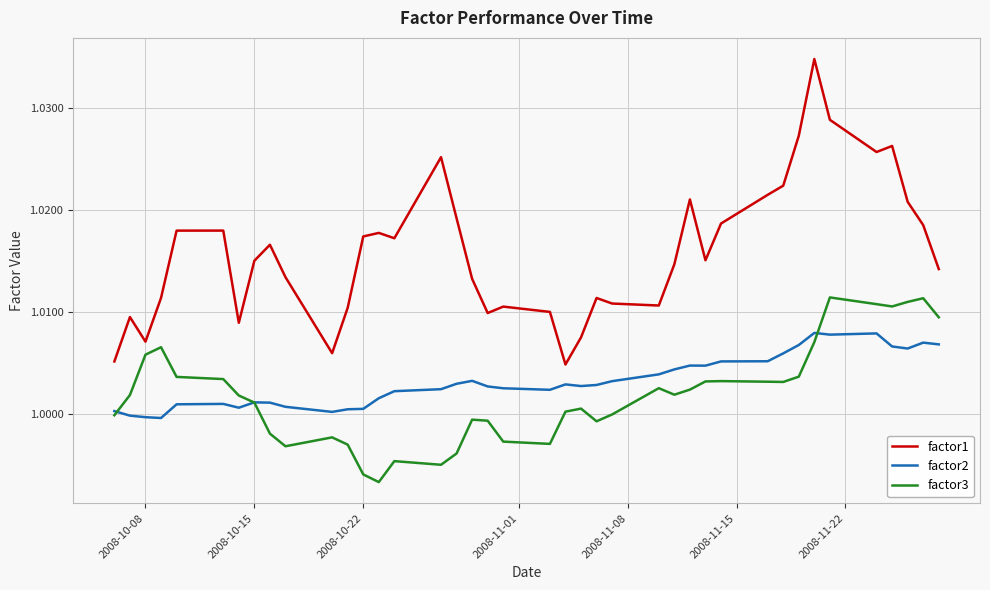

True or false: factor3 and factor1 intersect in this chart.

False